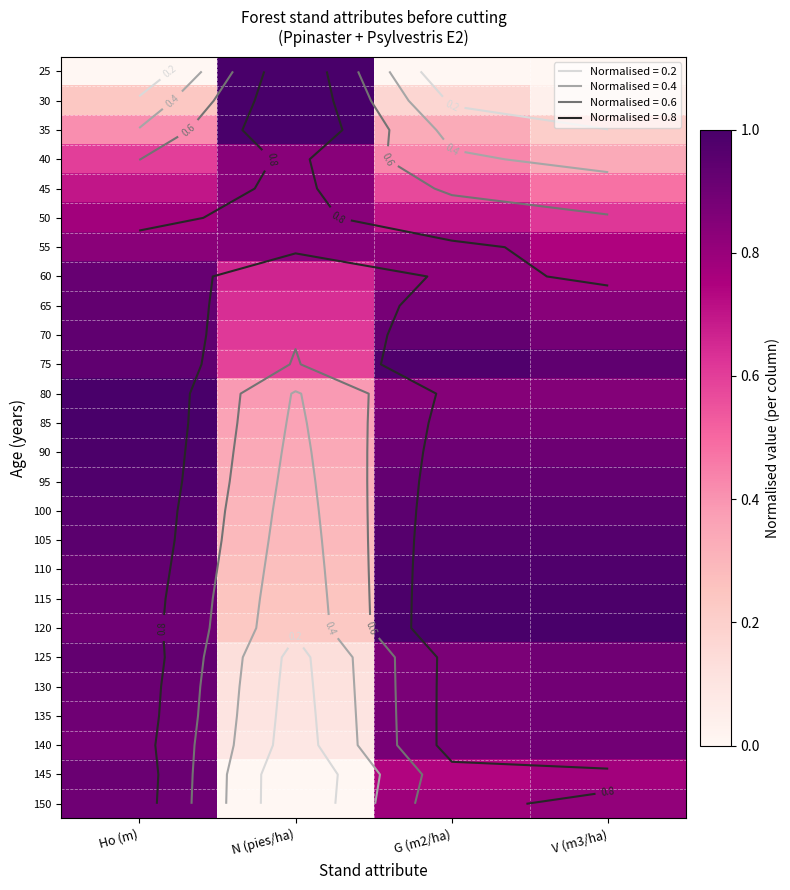

How many values in 150 are above zero?

3